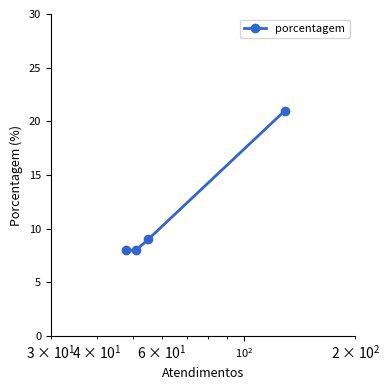

What is the smallest value displayed?

8